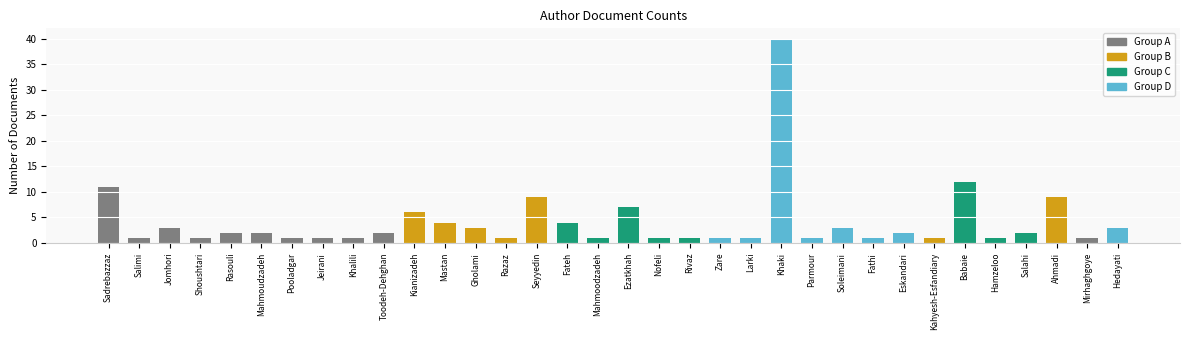

Which category has the lowest value across all series?

Salimi